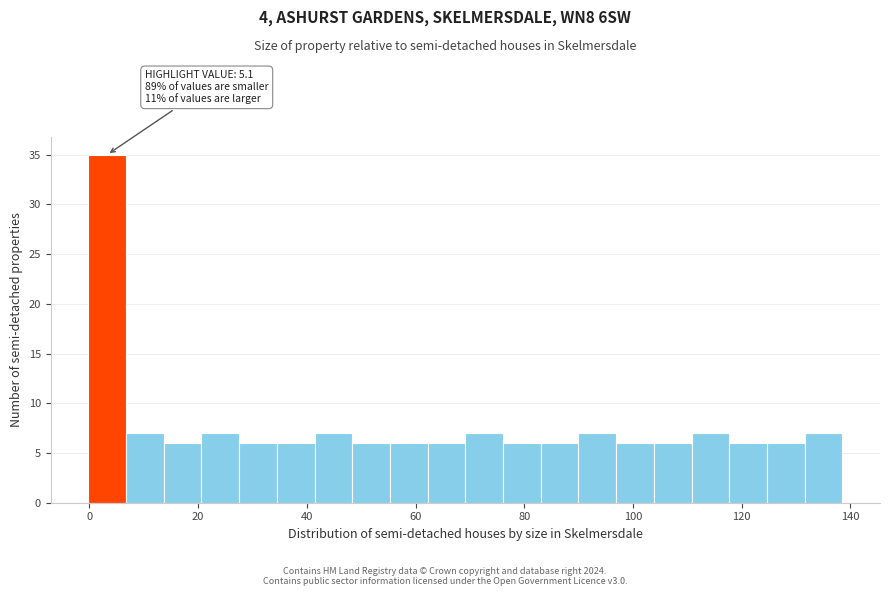

Around what value on the x-axis is the tallest bar? Give the approximate position of its centre, as read against the axis.

4